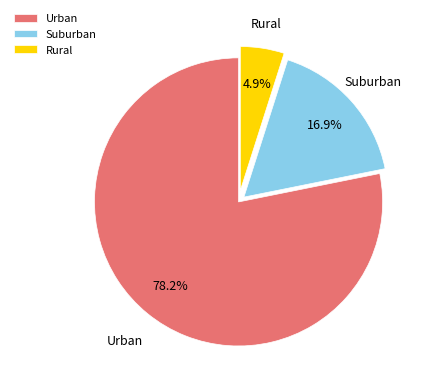

What is the largest slice in the pie chart?

Urban